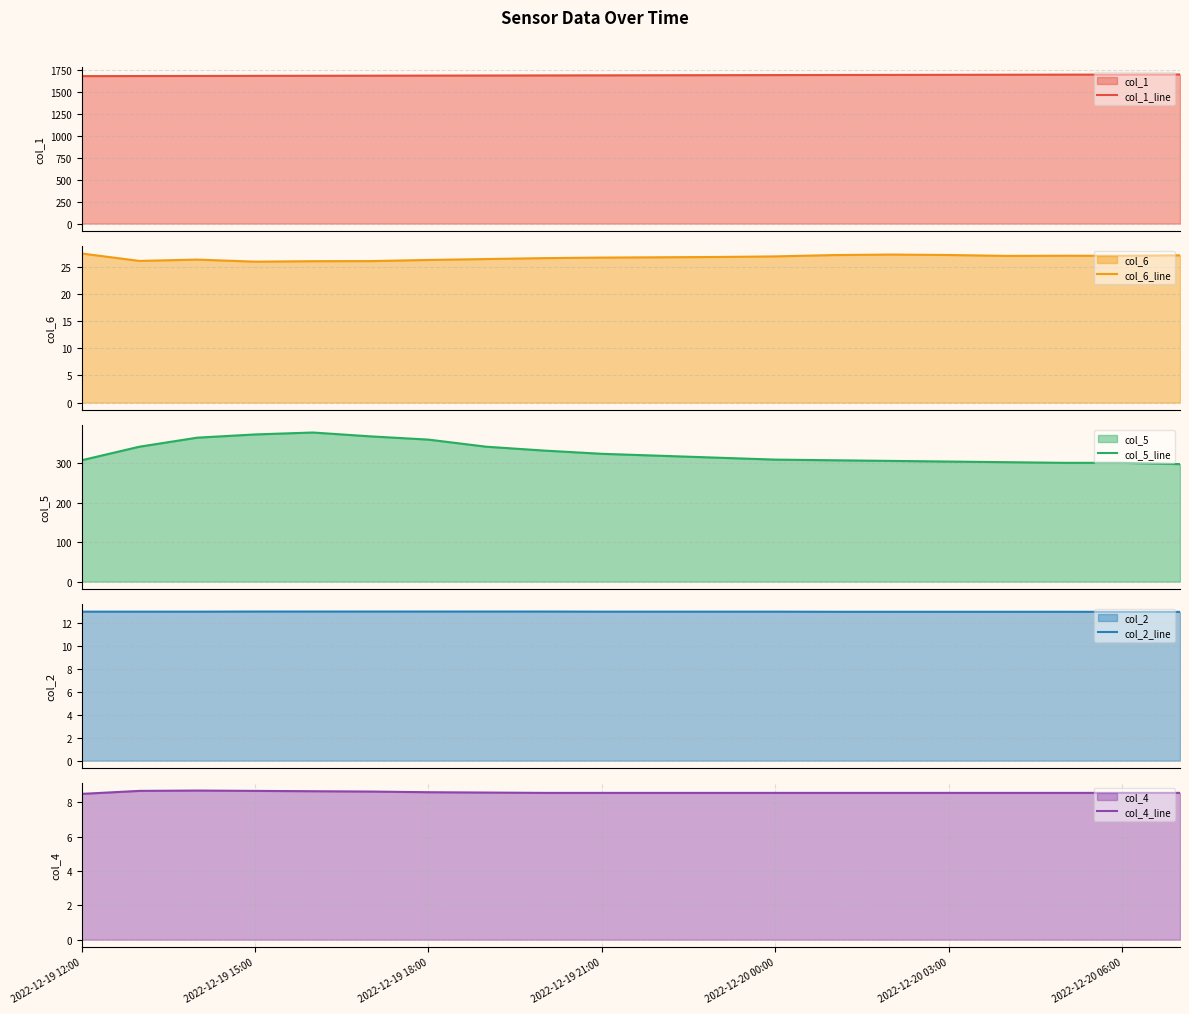

What is the sum of the col_2_line values at 2022-12-19 15:00 and 19?

26.0